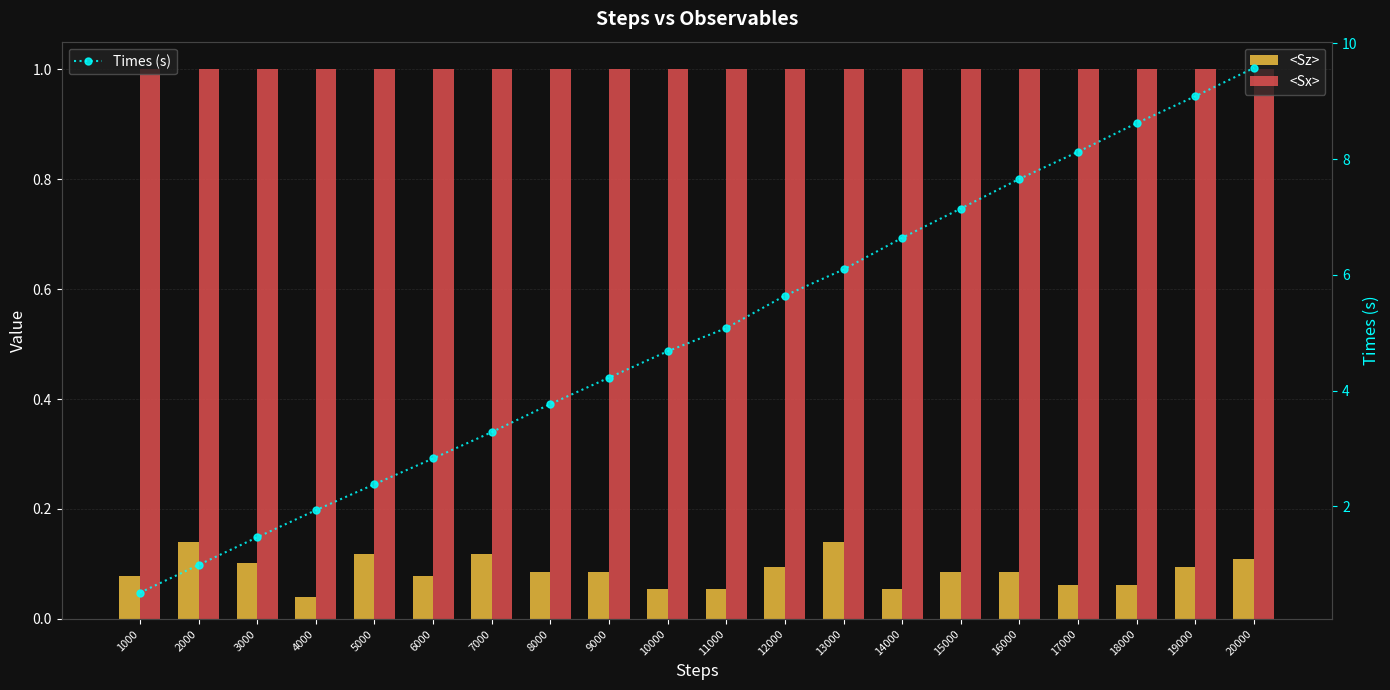

What is the maximum value for <Sz>?

0.1